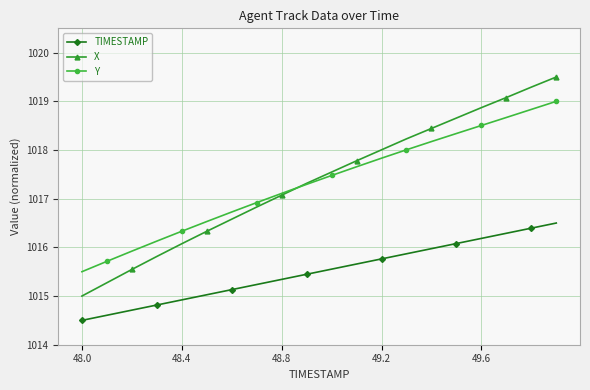

True or false: Y has more than 1 points higher than both neighbors.

False